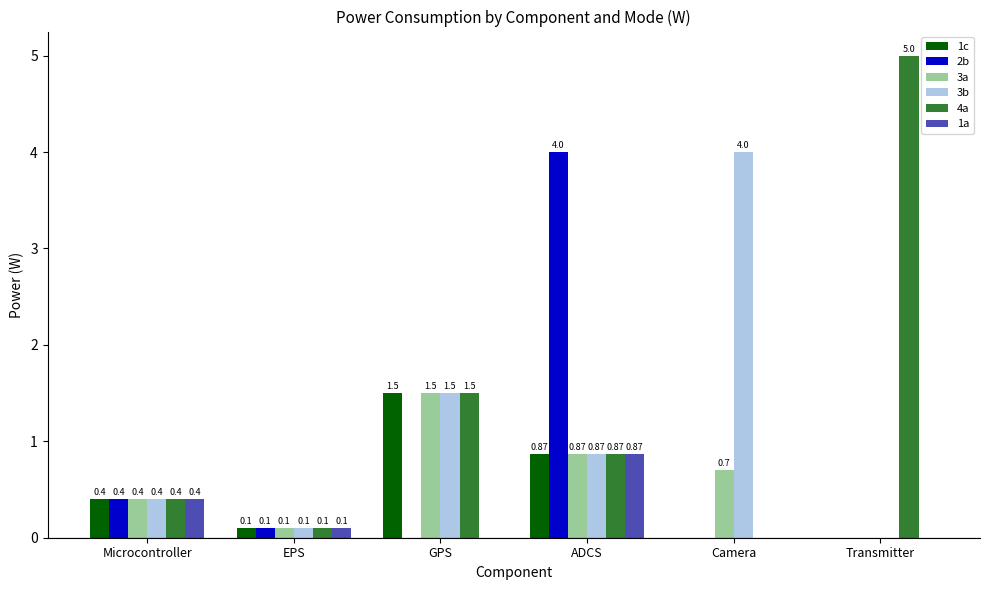

Which series has the largest range (max minus min)?

4a